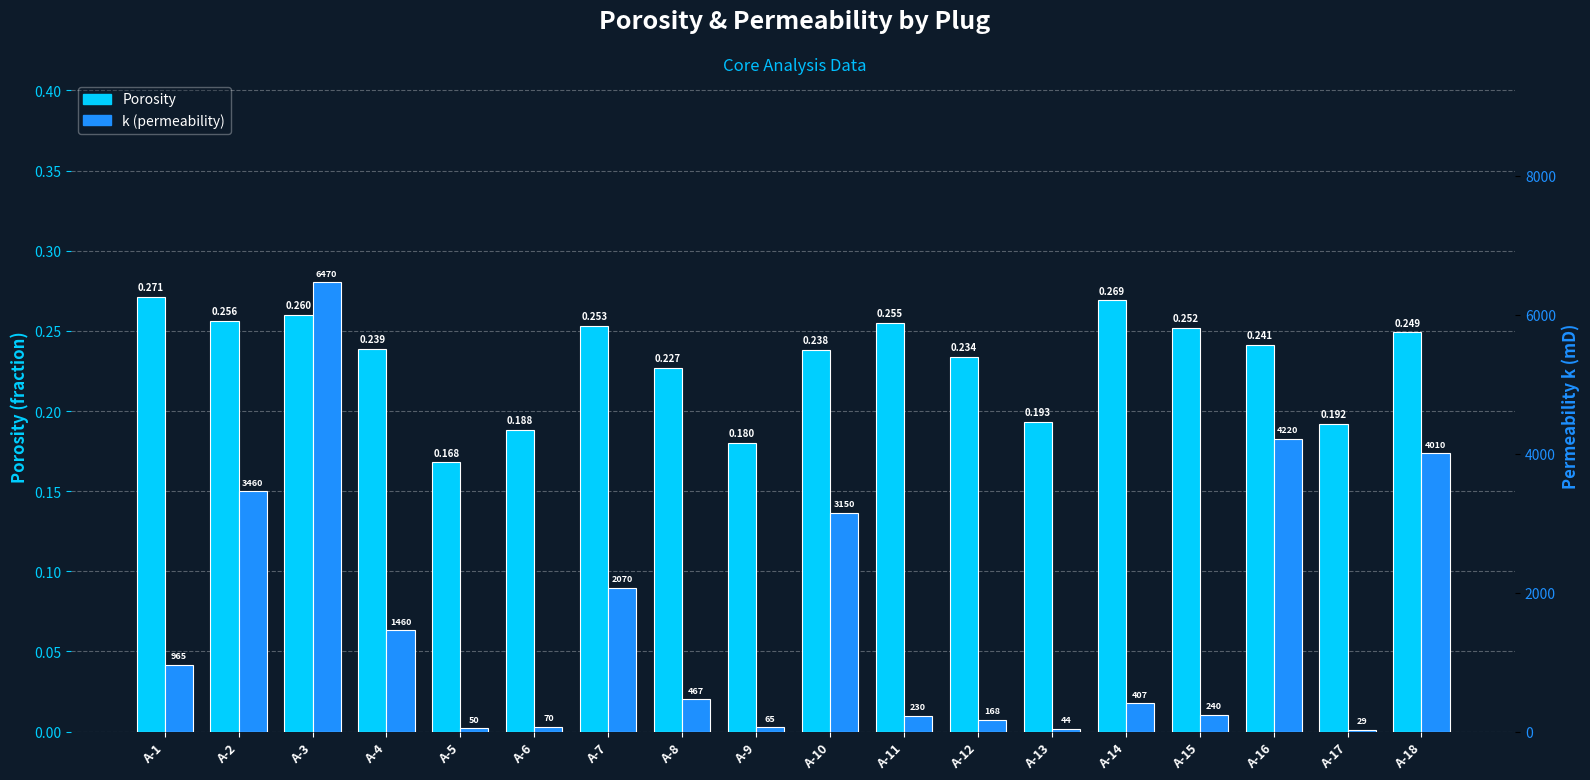

The value of k (permeability) at A-10 is 3150.0. True or false?

True